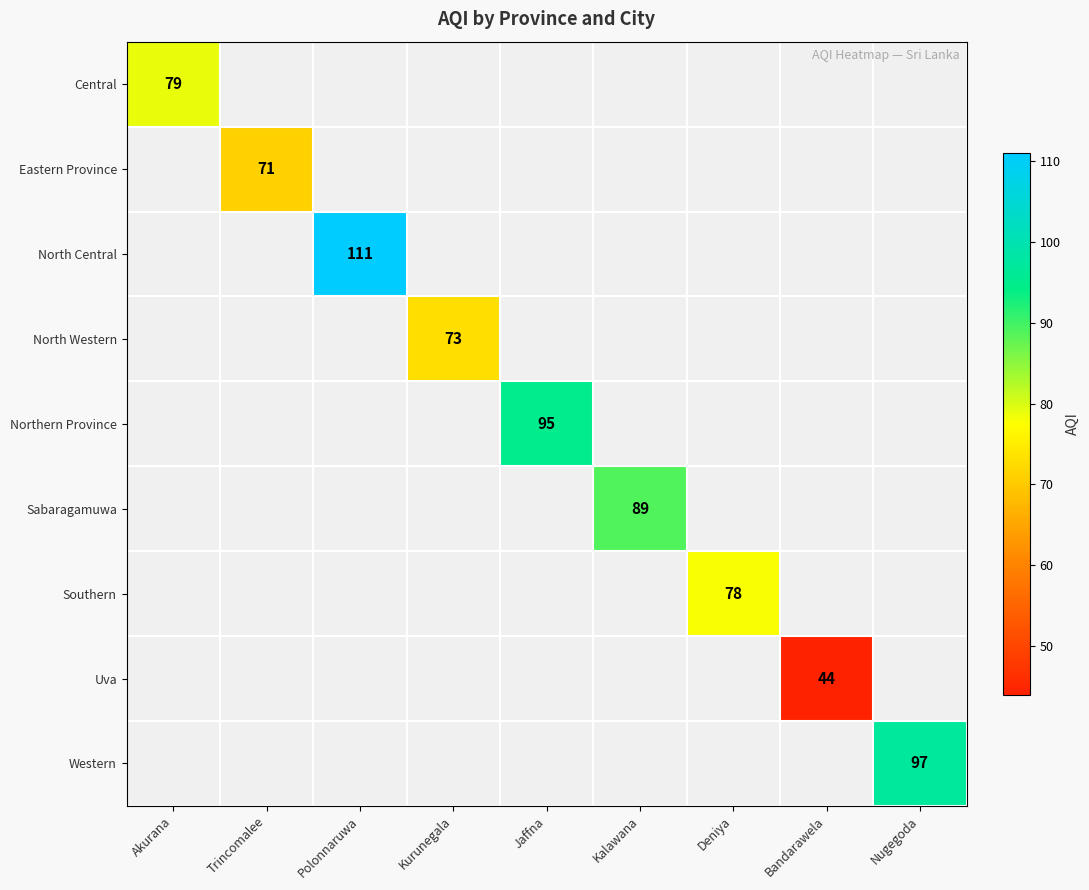

What is the minimum value shown in the chart?

44.0